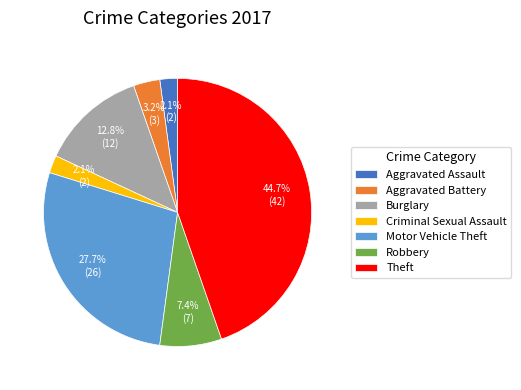

To the nearest percent, what is the difference between the largest and smallest slice percentages?

43%